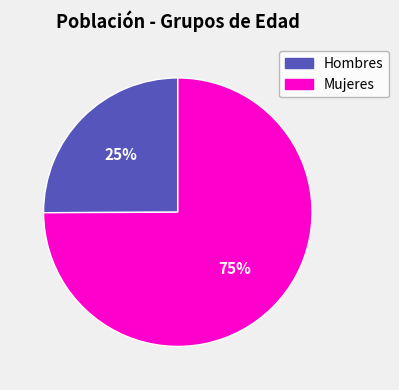

How many segments does this pie chart have?

2